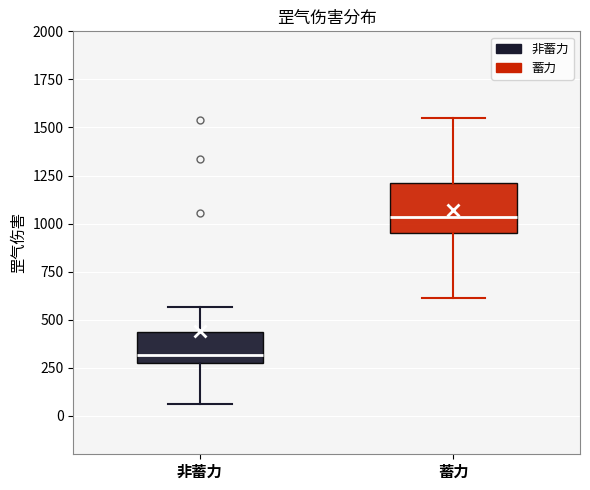

Which box is the tallest, from its lower edge to its upper edge?

蓄力